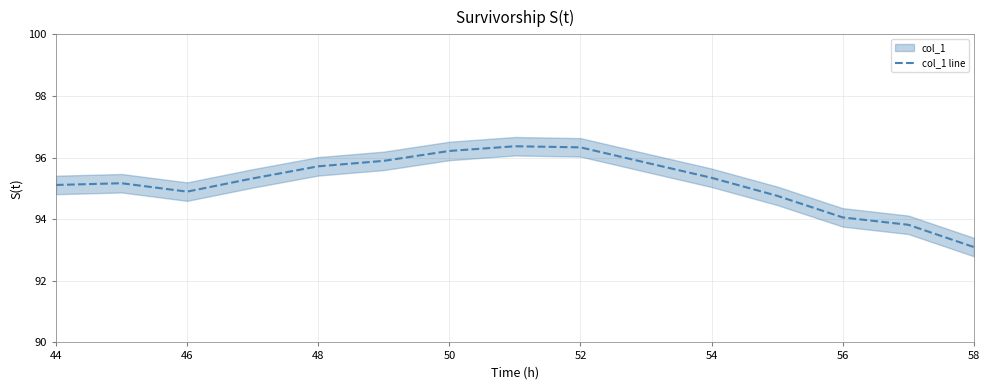

How many data points does each series have?

15